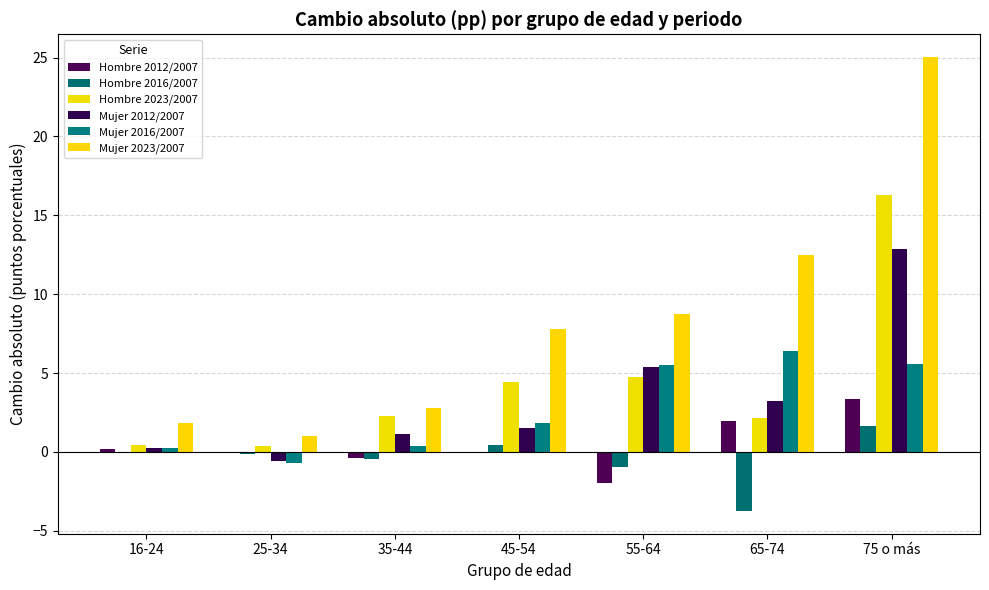

What is the sum of all Mujer 2023/2007 values?

59.7